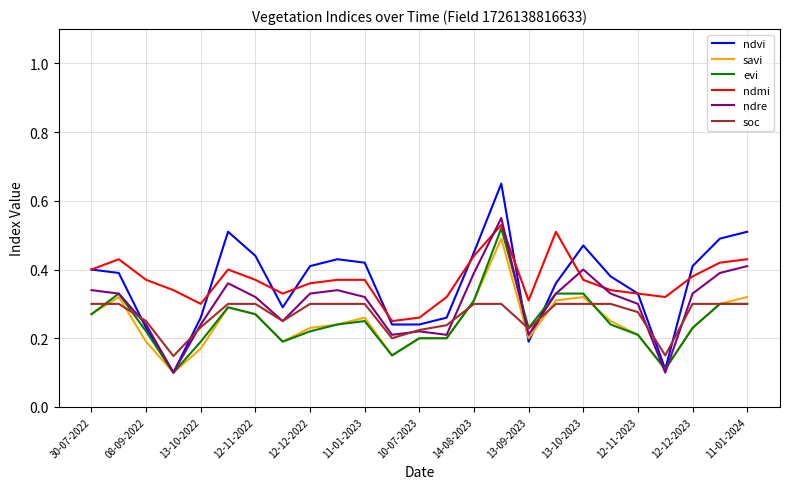

Which series has the widest spread of values?

ndvi